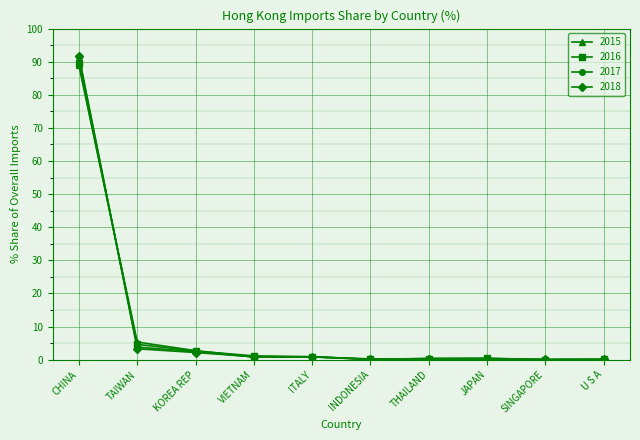

What is the difference between the highest and lowest values at ITALY?

0.1